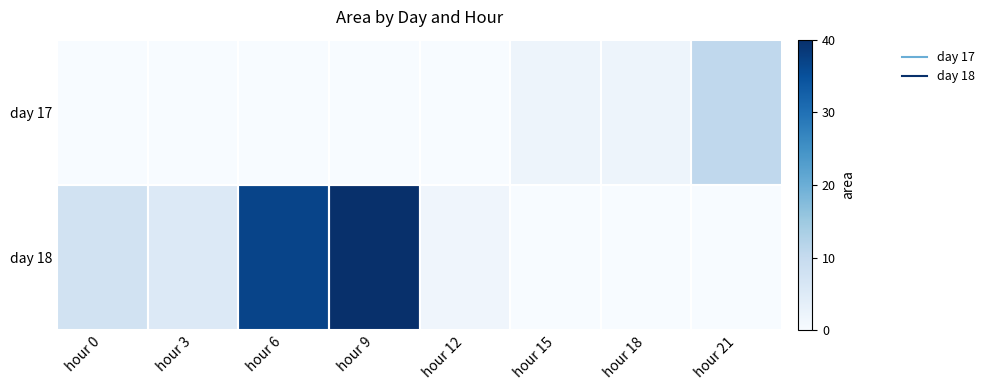

Count the number of data series in this chart.

2